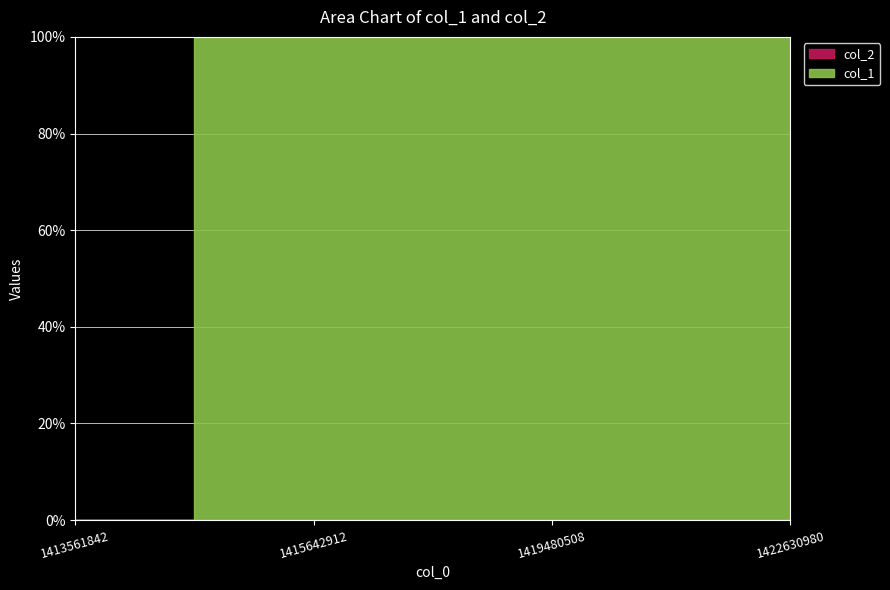

List the series in order of their overall mean, highest first.

col_1, col_2